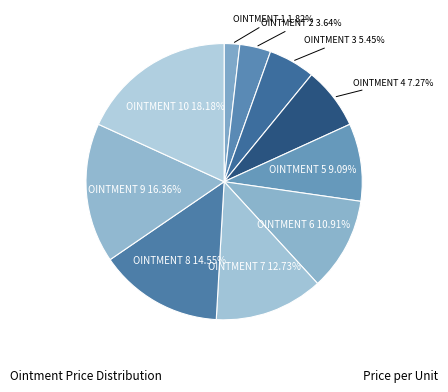

To the nearest percent, what is the difference between the largest and smallest slice percentages?

16%